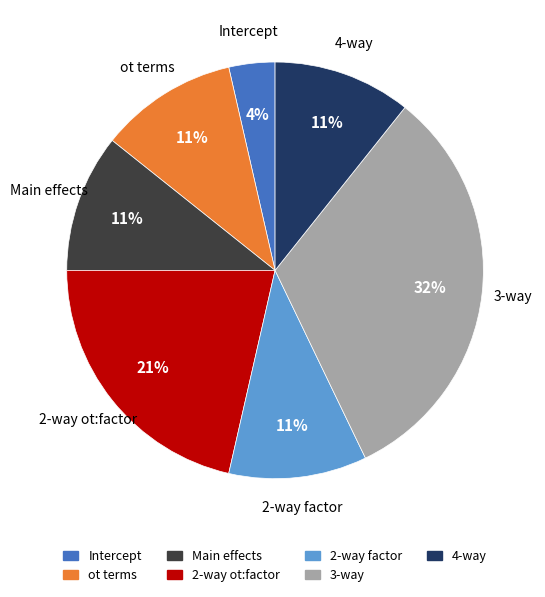

To the nearest percent, what is the average slice percentage?

14%